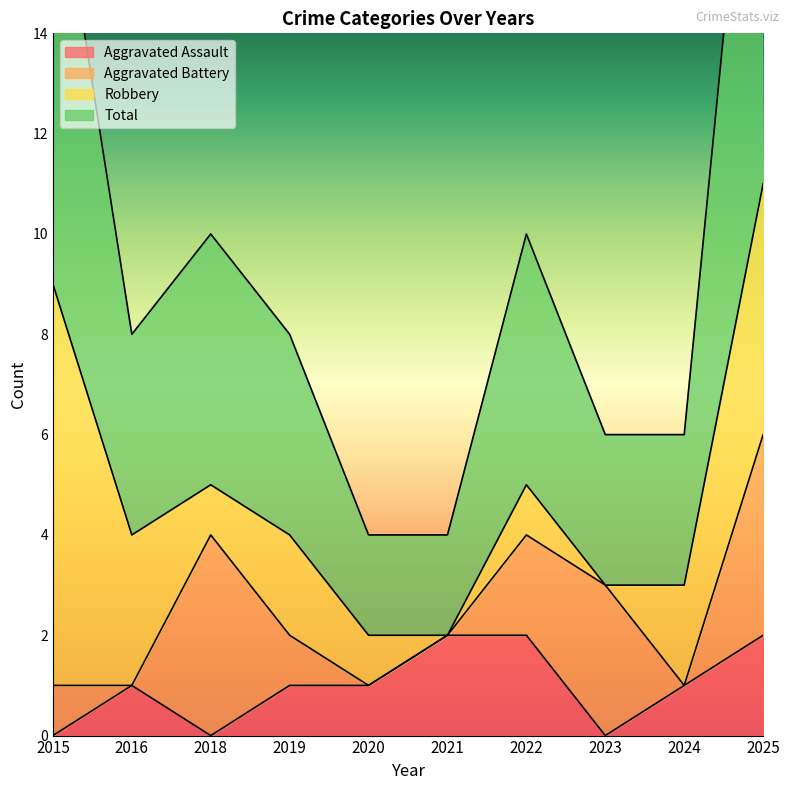

At which category is the sum across all series the highest?

2025